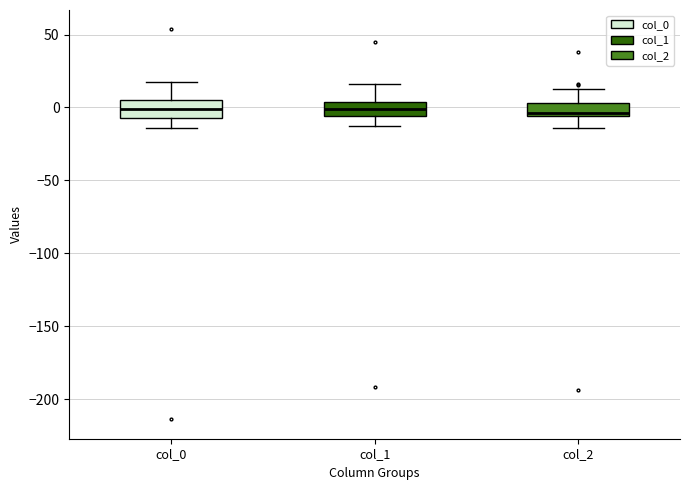

Reading left to right, read every box against the y-axis: the position of its median line, the range the box covers, and the ends of its whiskers. The values are not printed on the chart, so give them approximately, as read against the axis.

col_0: median 0, box -5 to 5, whiskers -15 to 15
col_1: median 0, box -5 to 5, whiskers -15 to 15
col_2: median -5 (just above the box's lower edge), box -5 to 5, whiskers -15 to 15